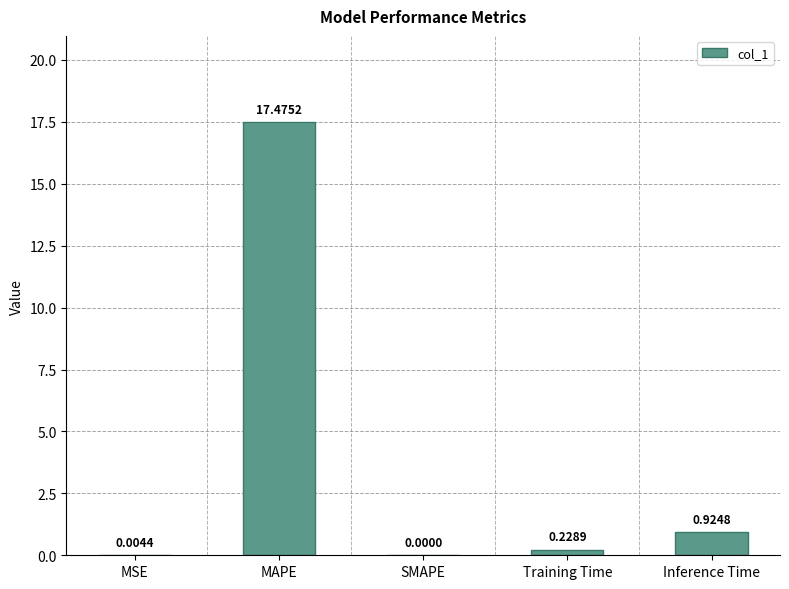

Where is the data nearest to the value 8?

Inference Time